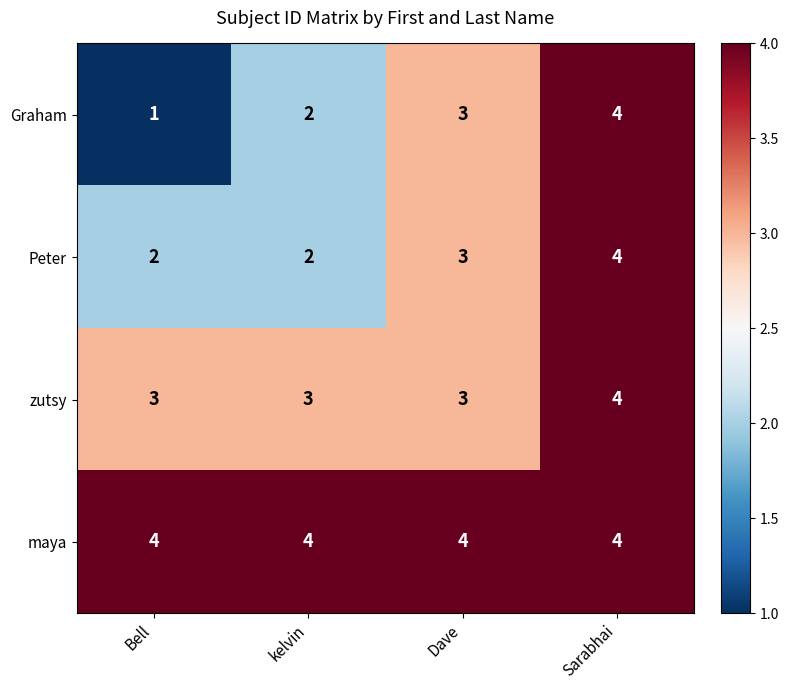

The Peter series shows 1 at kelvin. True or false?

False